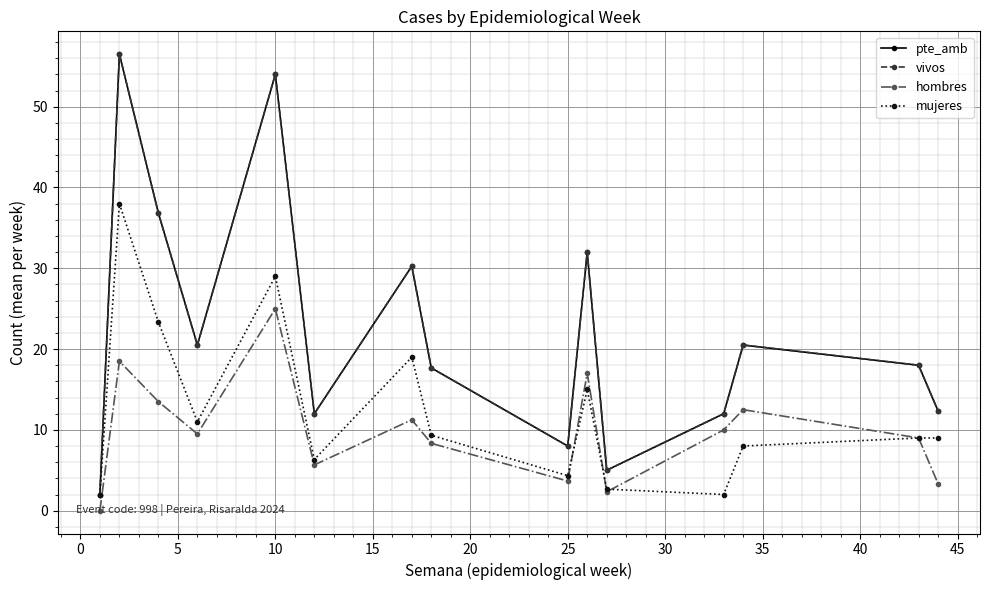

Is this an area chart (filled region under the line)?

No